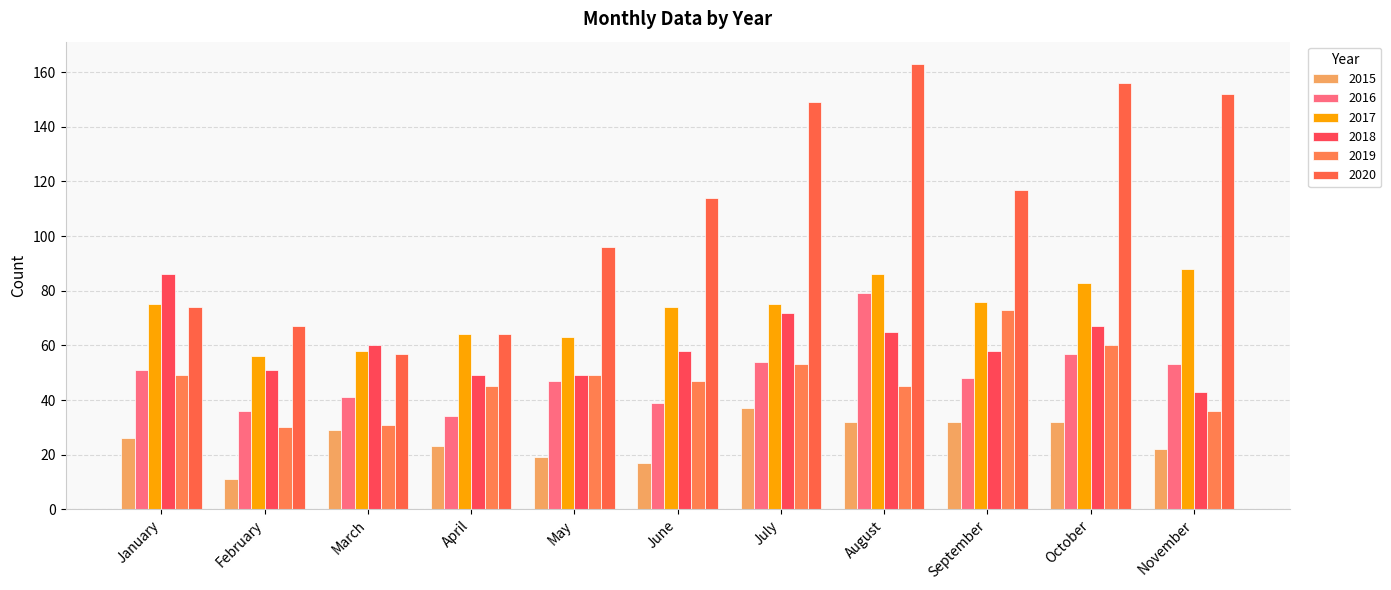

Rank the series at July from highest to lowest value.

2020, 2017, 2018, 2016, 2019, 2015